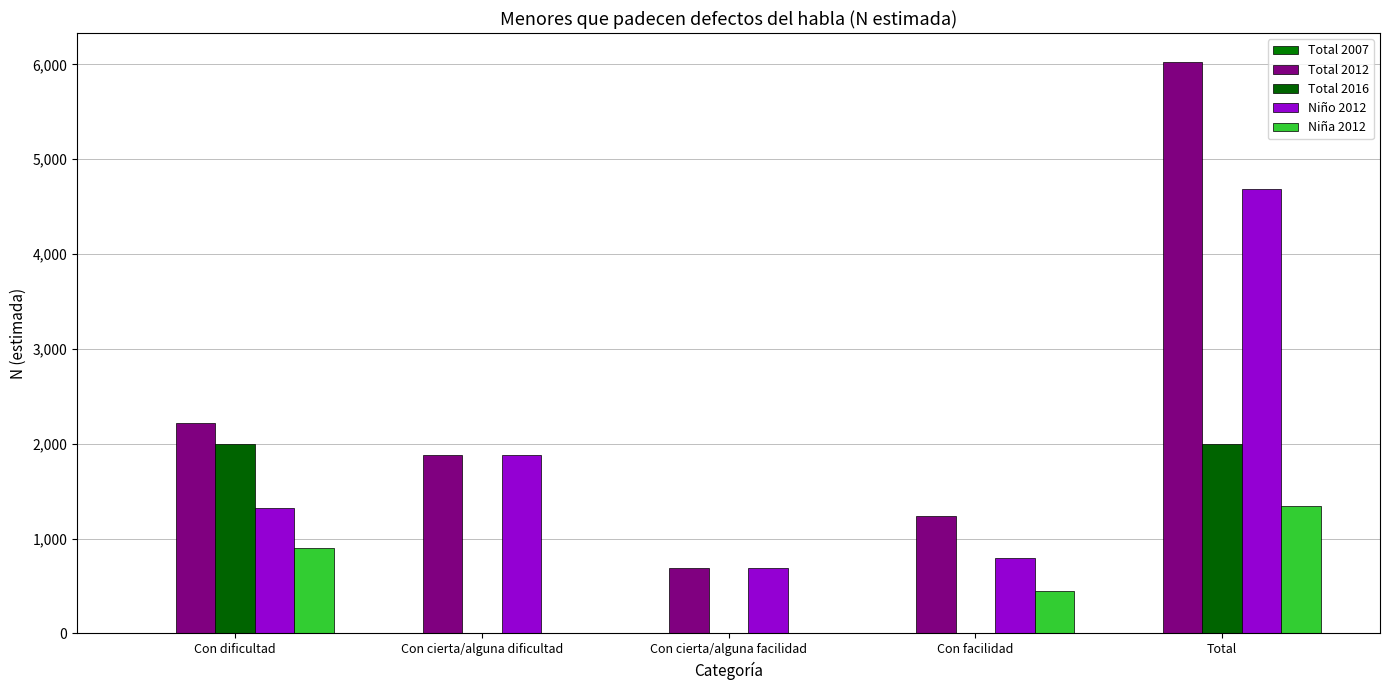

Which series has the largest range (max minus min)?

Total 2012